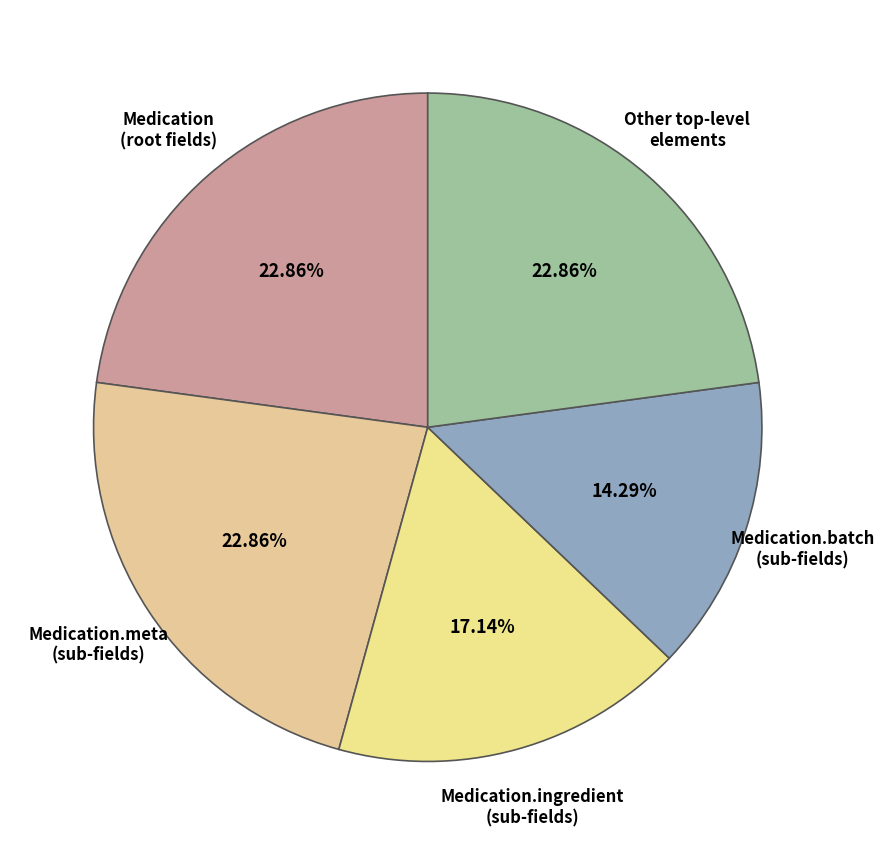

Is the sum of Medication (root fields) and Medication.meta (sub-fields) greater than half?

No